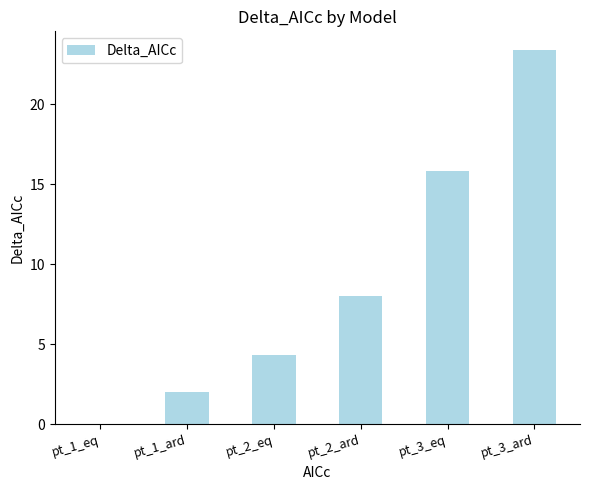

Reading left to right, list all the values displayed in this chart.

0.0	2.0	4.3	8.0	15.9	23.4